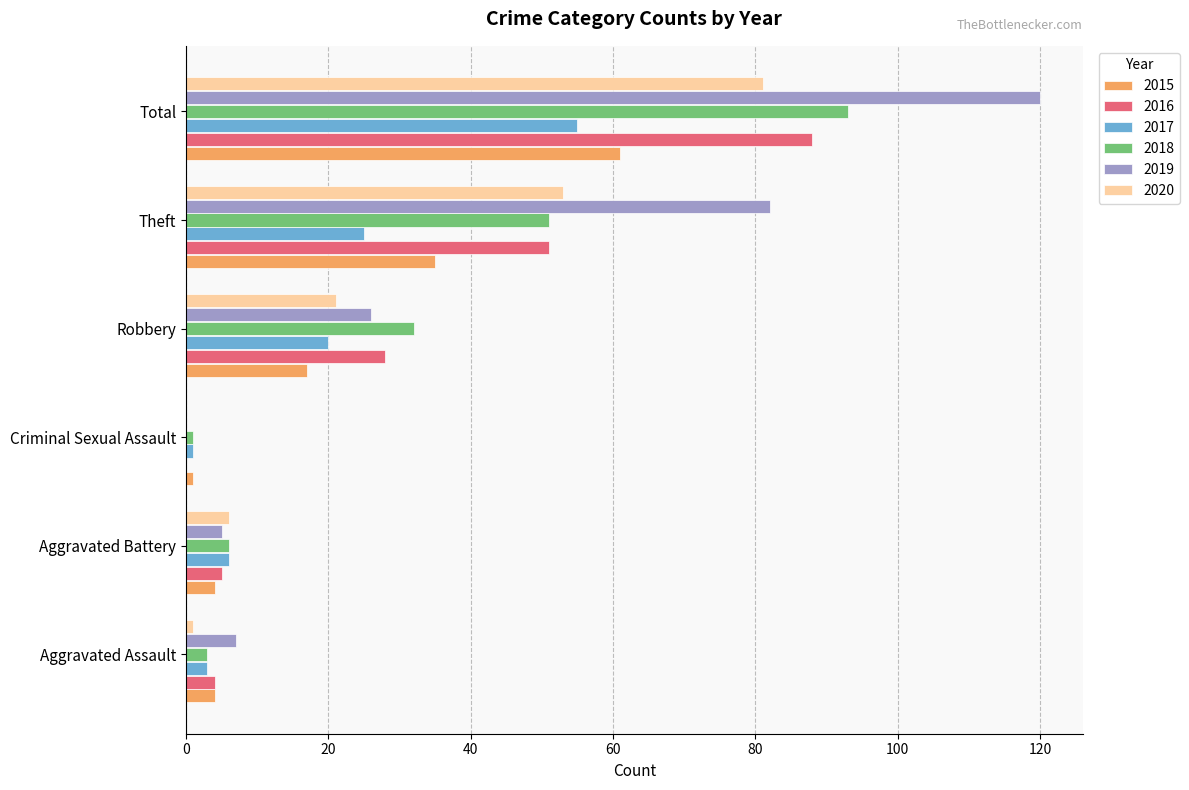

What is the sum of the 2015 values at Total and Robbery?

78